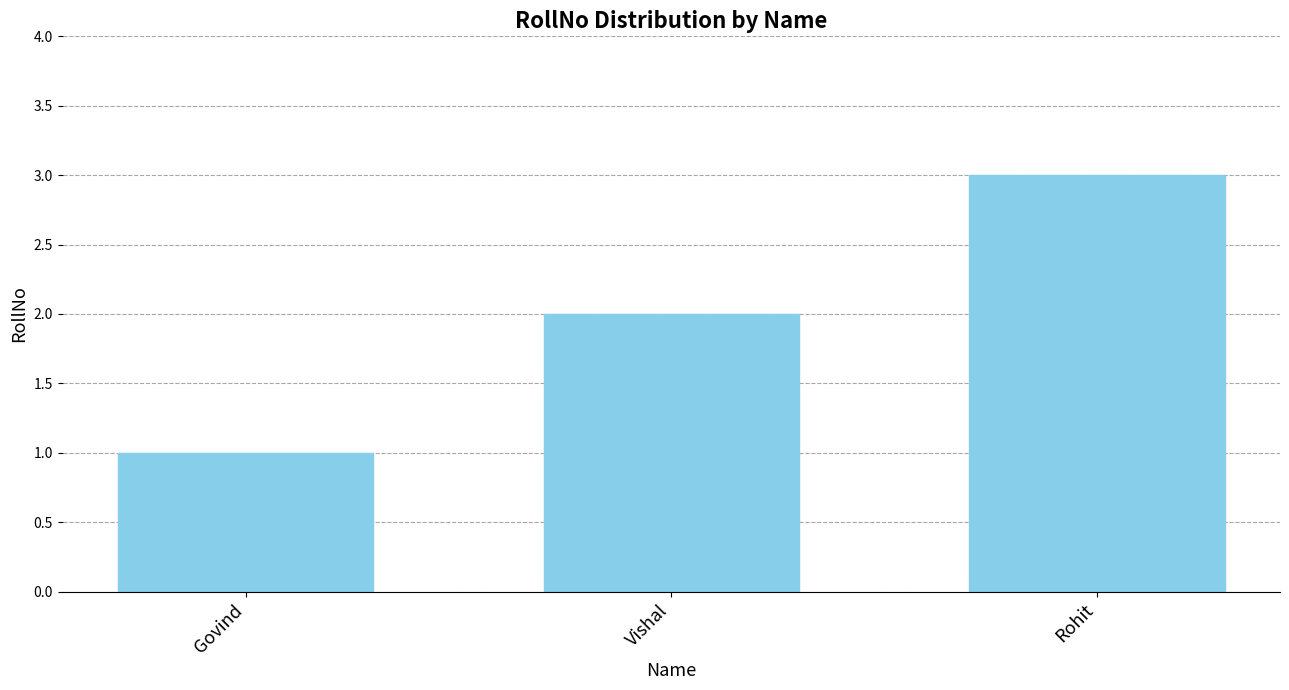

Between Rohit and Vishal, which is larger?

Rohit